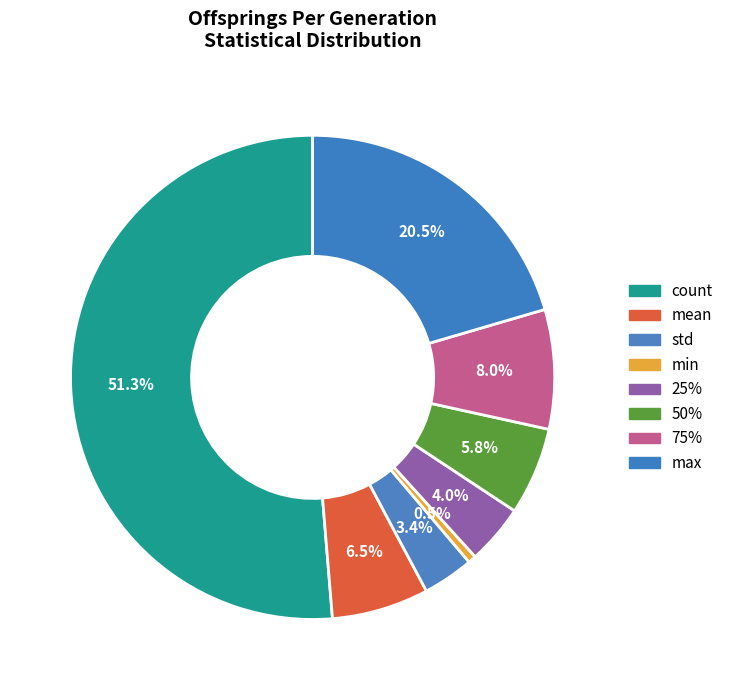

What percentage is the mean slice, to the nearest percent?

6%